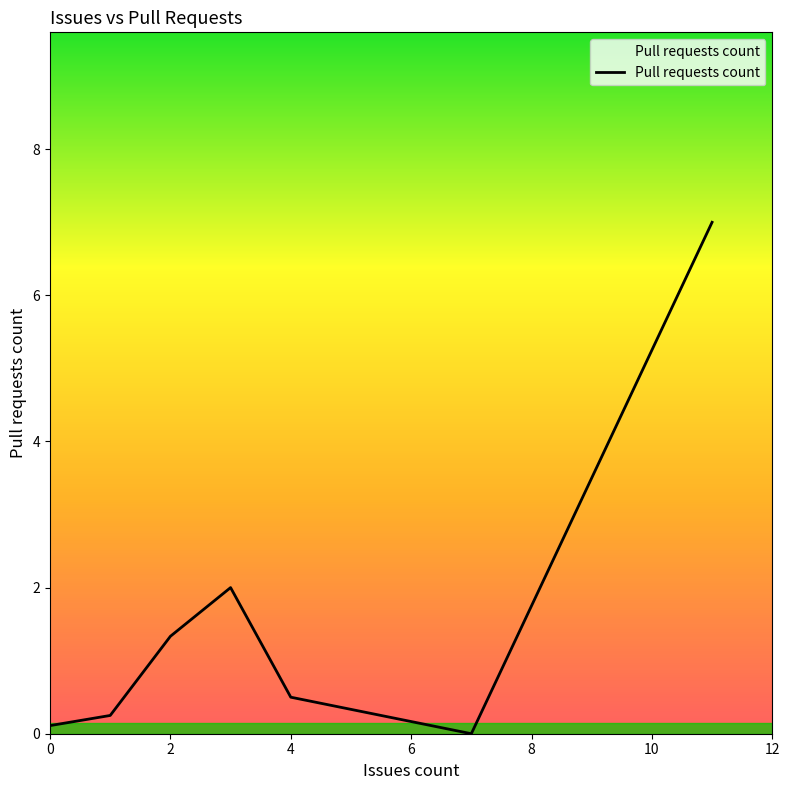

How many interior local peaks (higher than both neighbors) does the data have?

1